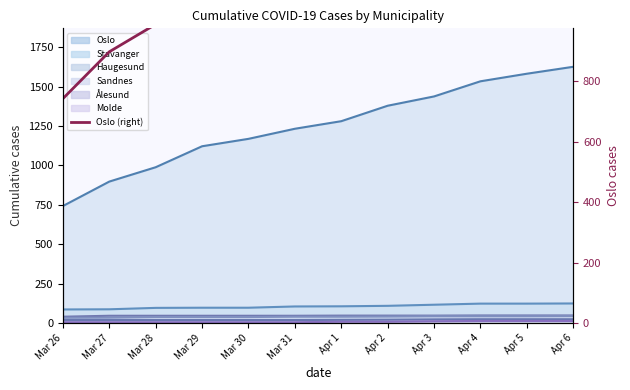

Which category has the lowest value across all series?

Mar 26